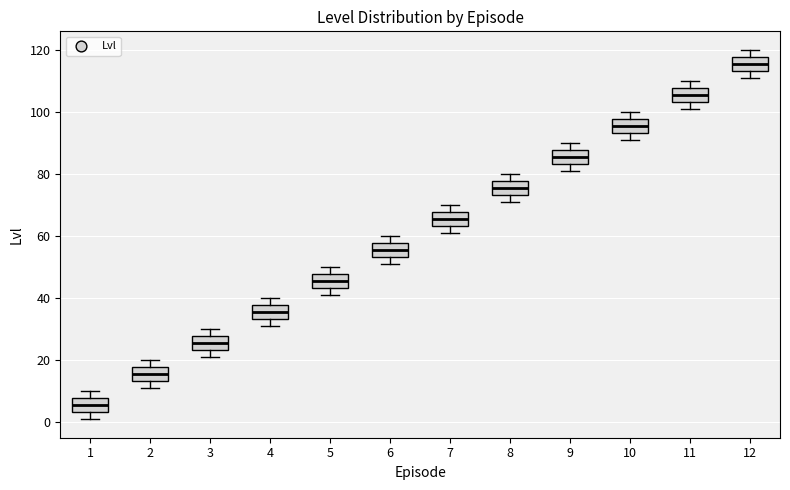

Which box has the highest median line?

12